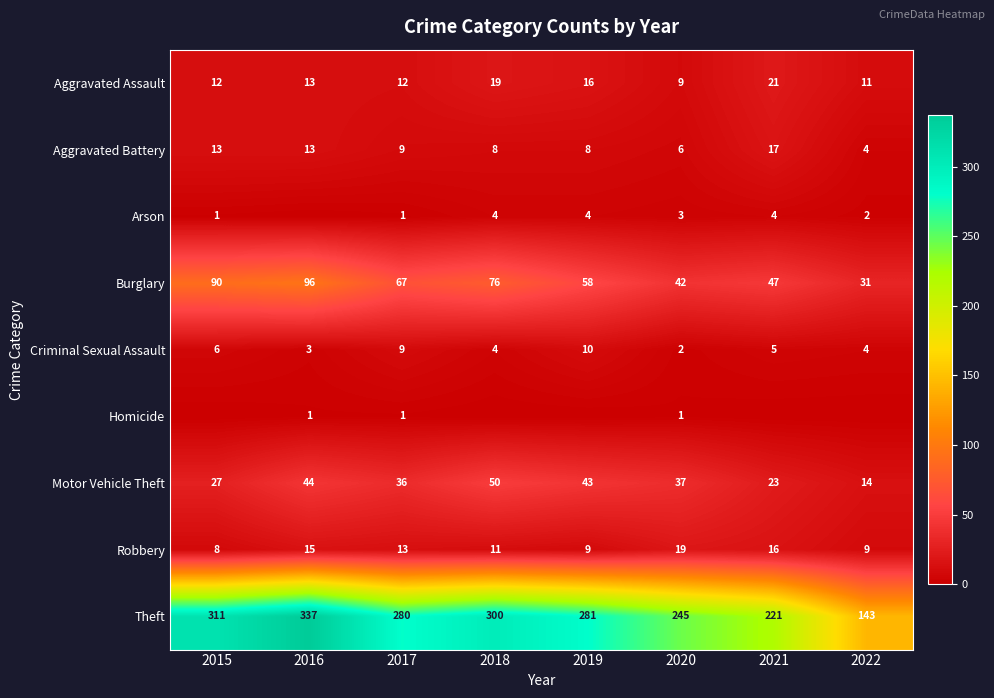

What is the difference between the second highest and second lowest values in the Theft series?

90